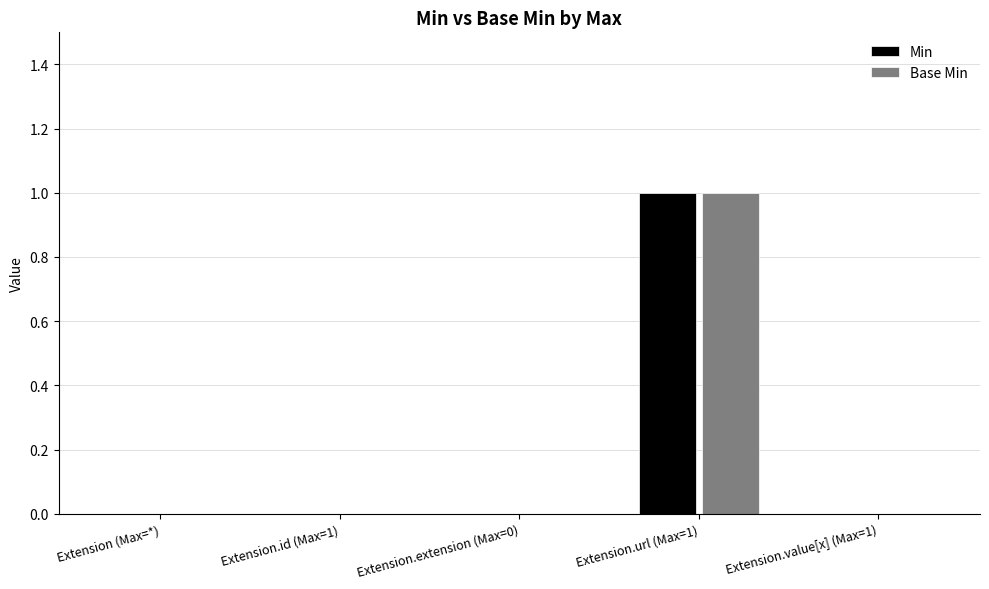

Is the value of Base Min at Extension.url (Max=1) greater than the value of Min at Extension (Max=*)?

Yes